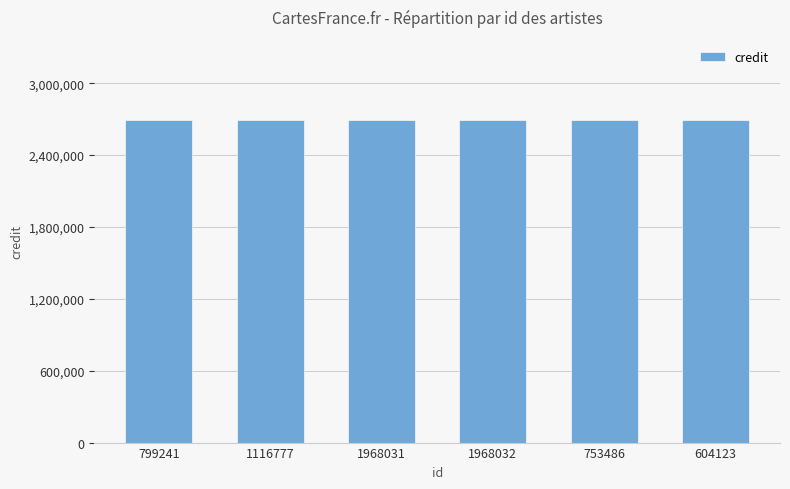

The value of songid at 1968032 is 3851384. True or false?

False